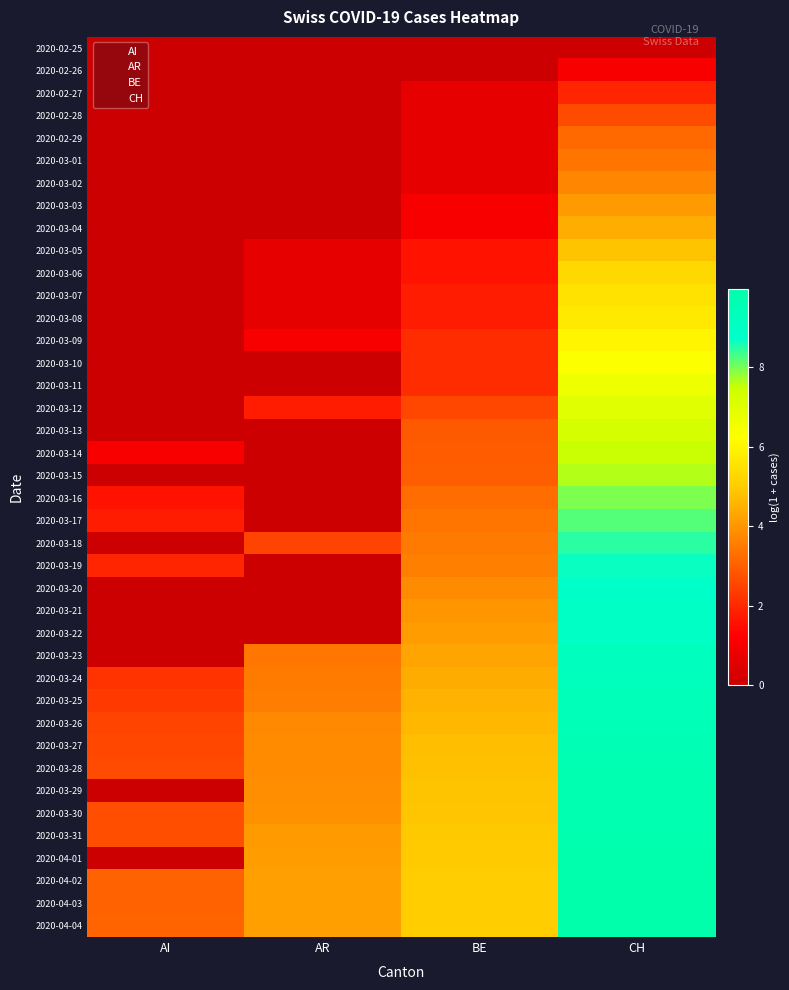

Between AR and CH, which is larger?

AR